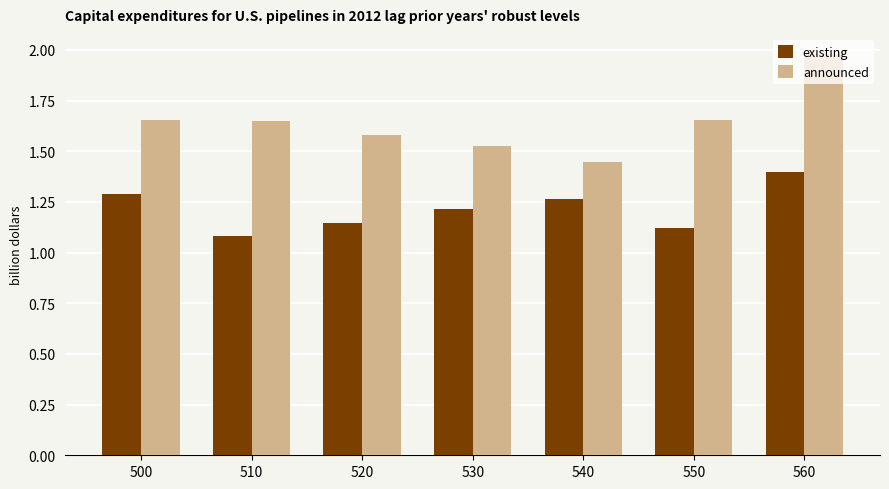

Is the value of announced at 520 greater than the value of existing at 560?

Yes